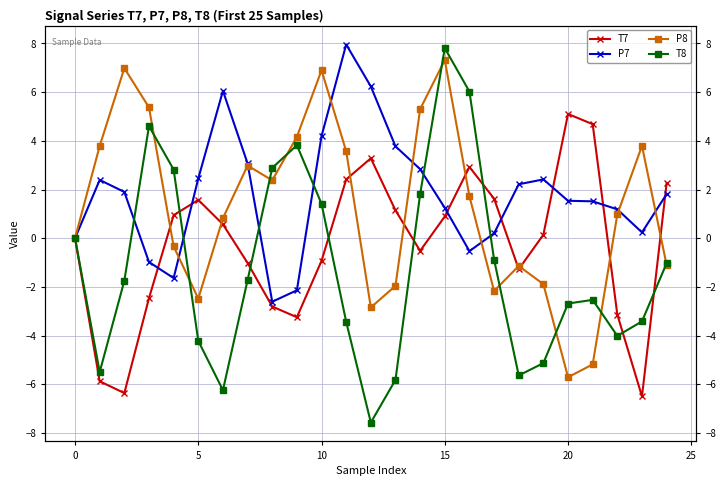

How many intersections are there between P8 and T8?

10